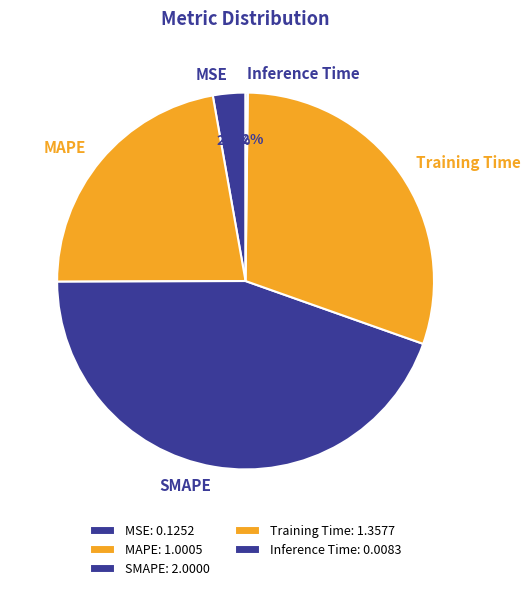

Does any single category account for the majority?

No